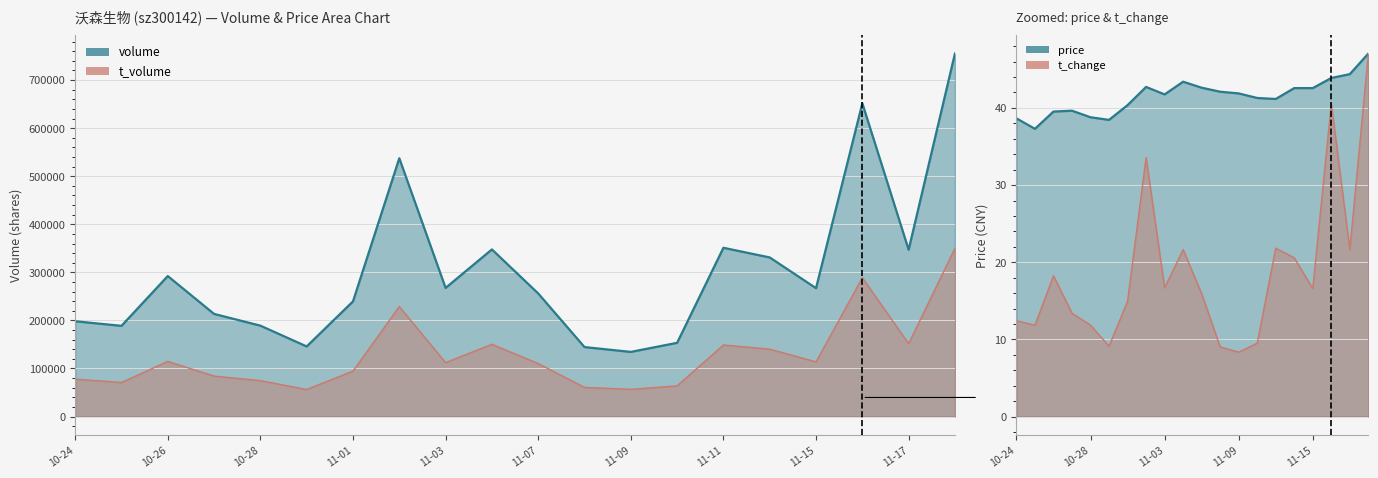

What is the difference between the t_volume values at 11-15 and 10-24?

35976.0